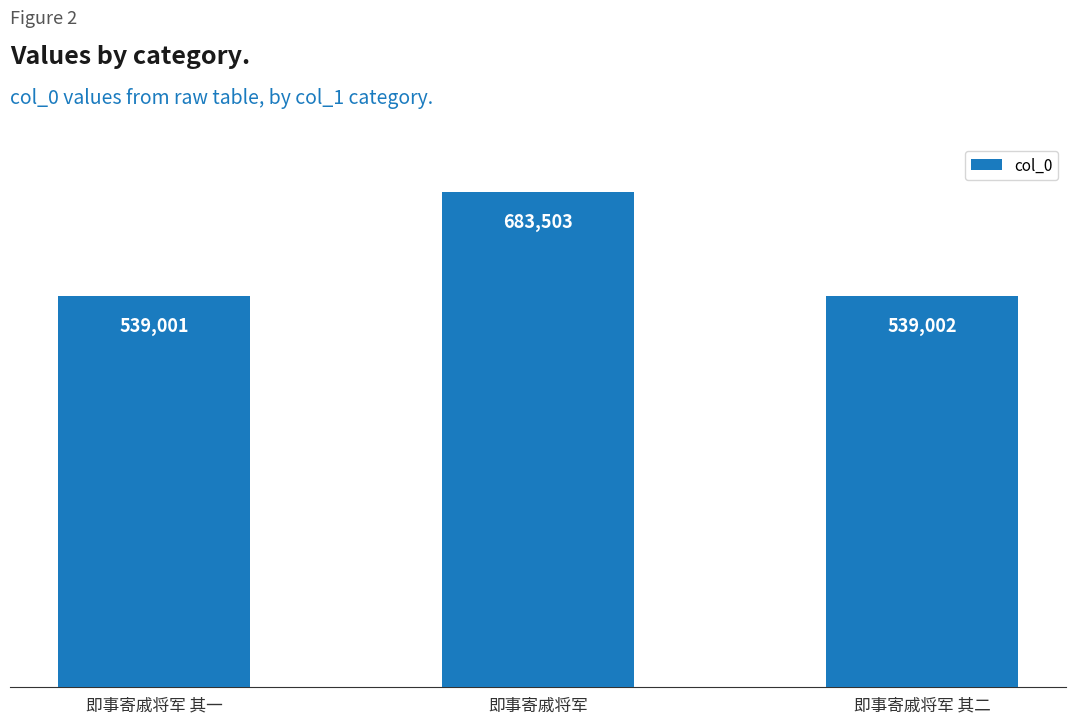

What is the difference between the second highest and minimum values?

1